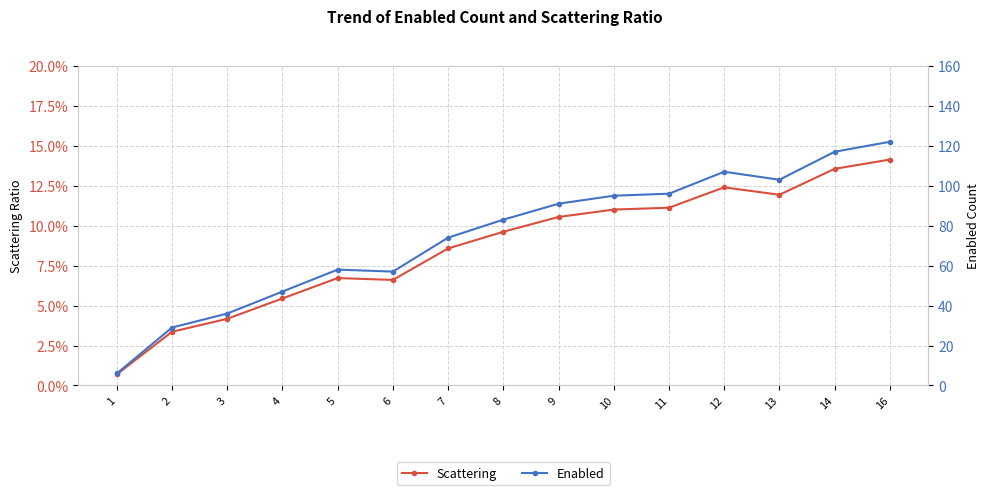

What is the sum of the Scattering values at 13 and 10?

0.2